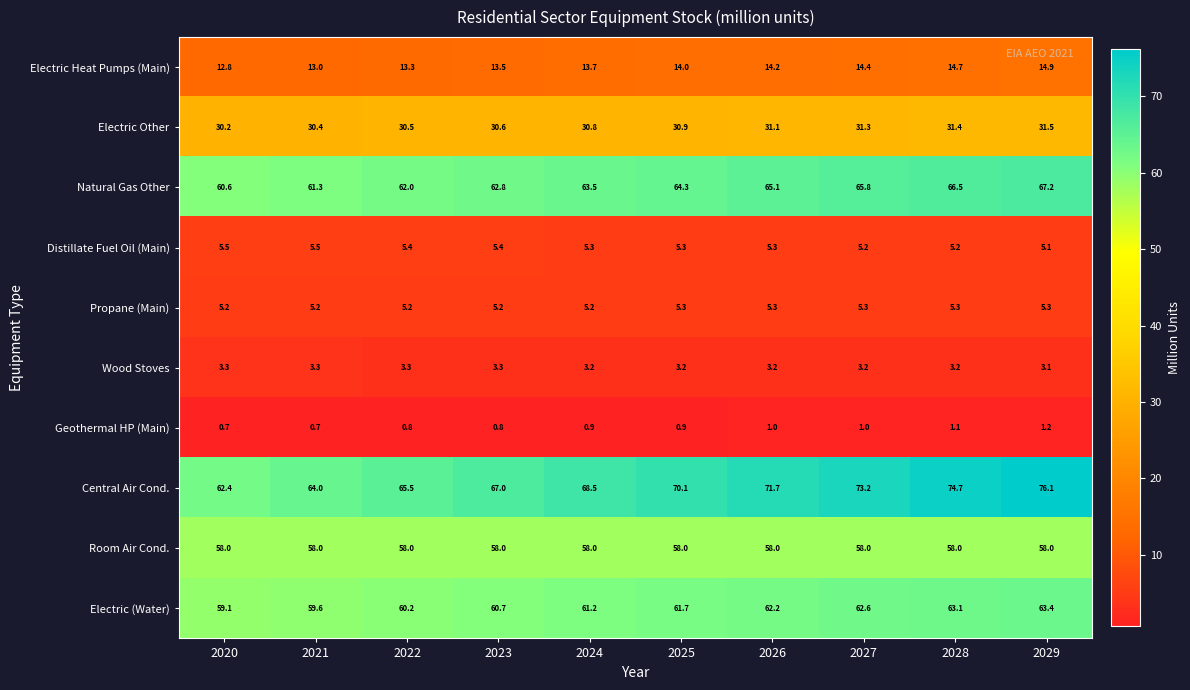

At which category is the sum across all series the highest?

2029